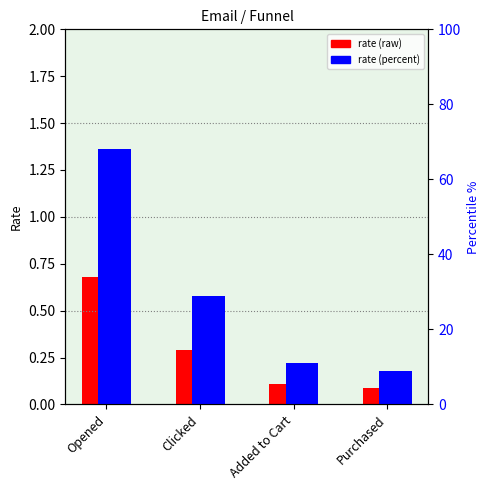

The value of Percentile % at Clicked is 29.0. True or false?

True